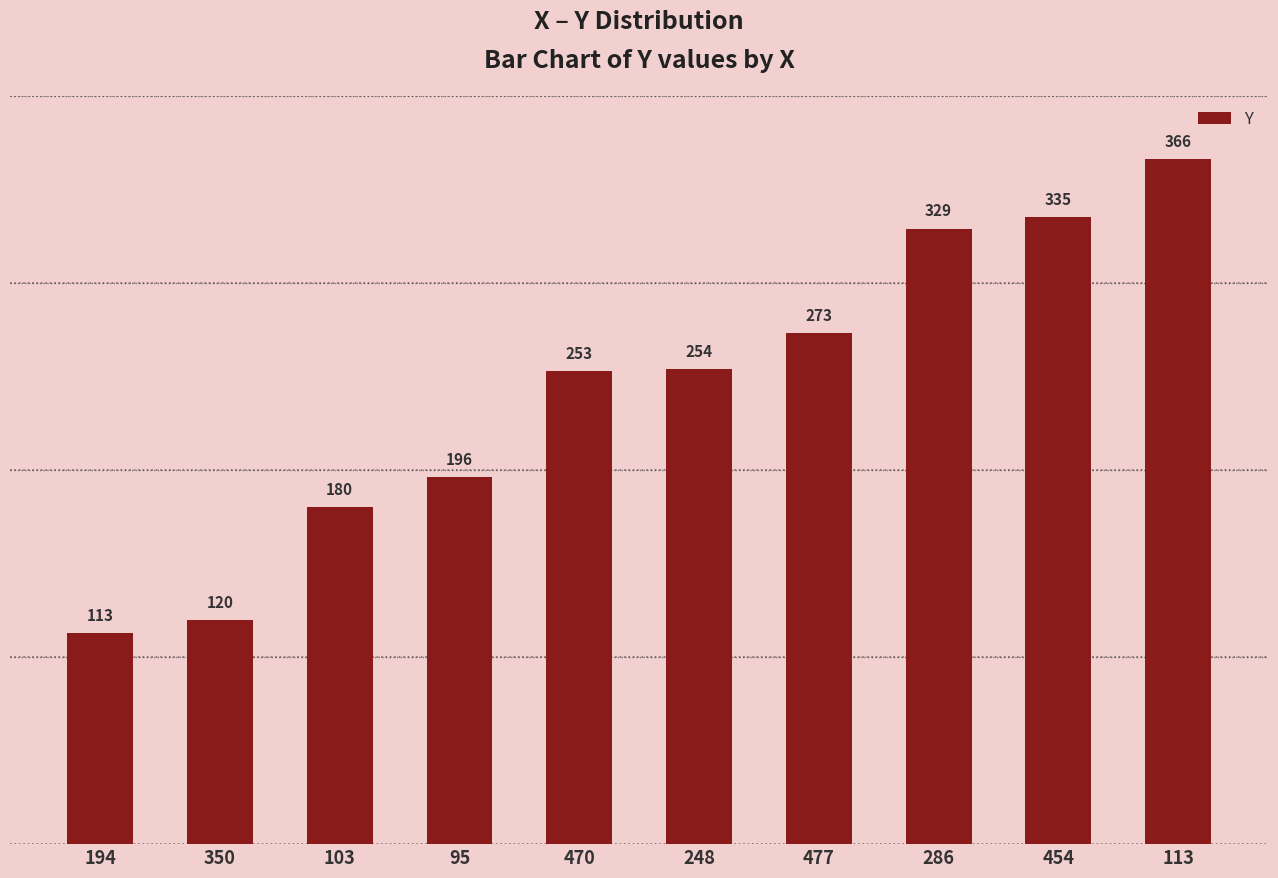

Rank the categories by value from highest to lowest.

113, 454, 286, 477, 248, 470, 95, 103, 350, 194